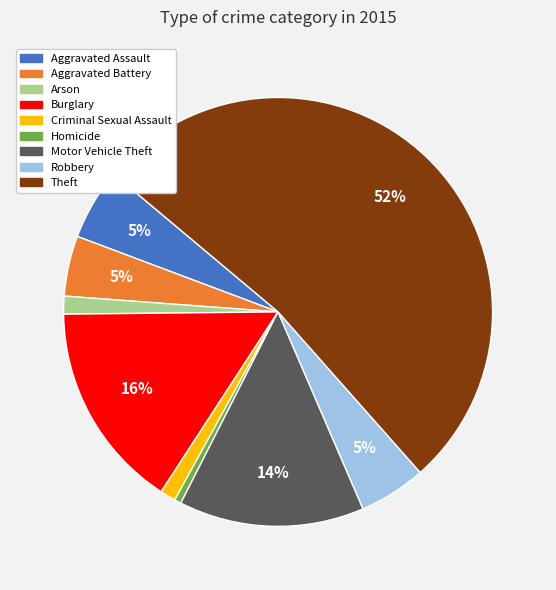

The Aggravated Assault slice represents 5% of the pie. True or false?

True